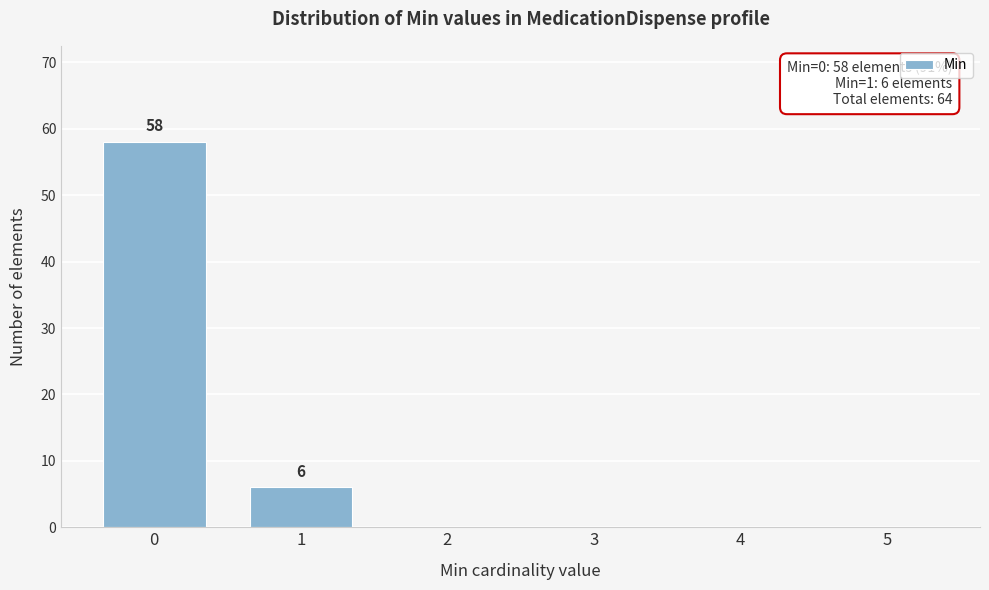

Reading left to right, list all the values displayed in this chart.

0=58	1=6	2=0	3=0	4=0	5=0